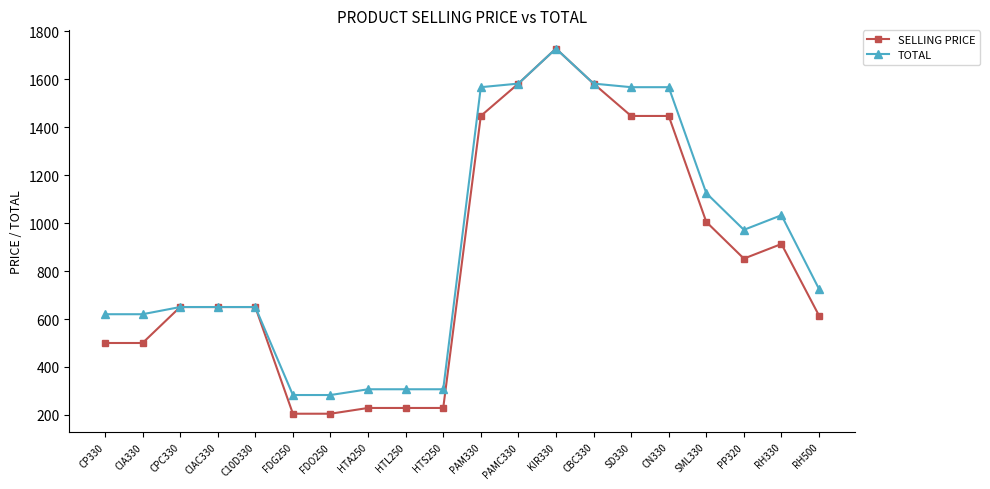

At how many categories does at least one series exceed 1239?

6